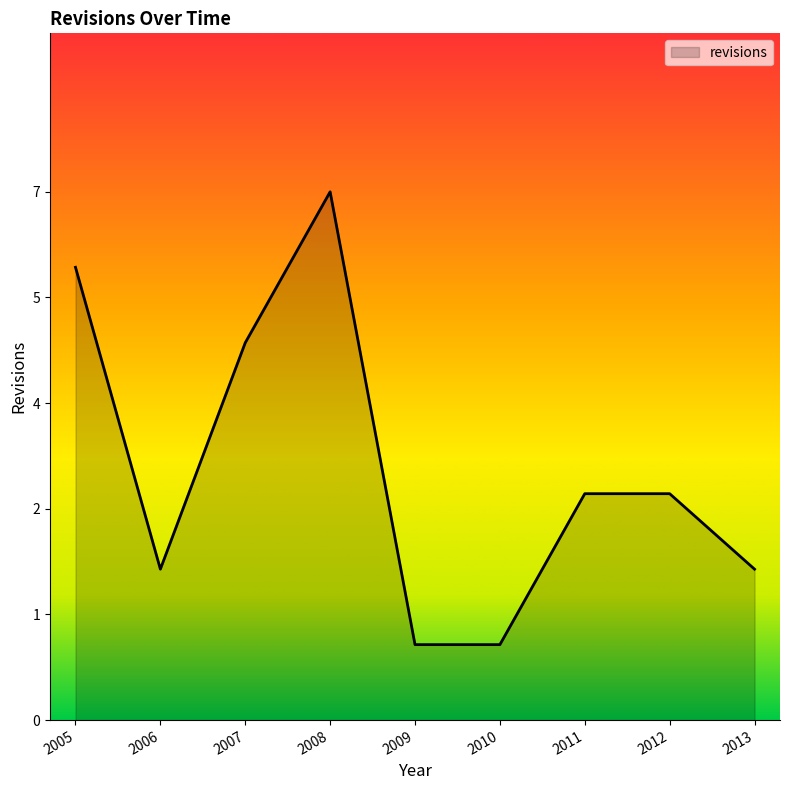

At which label is the value closest to 4?

2007